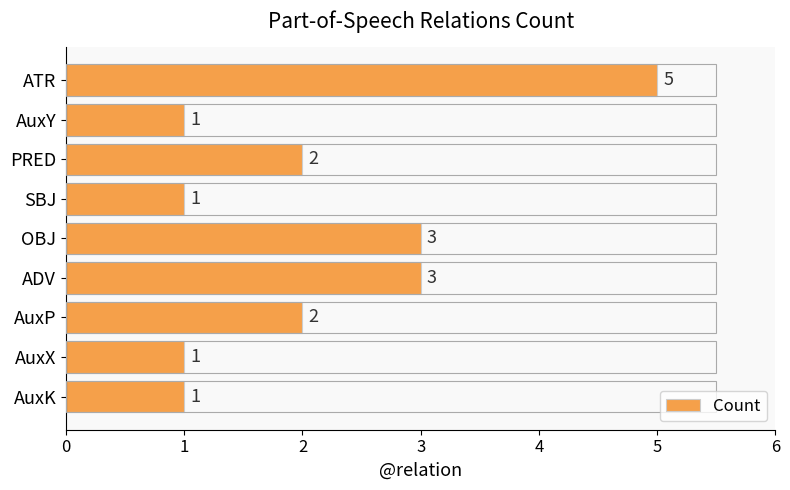

How many categories are shown in the chart?

9